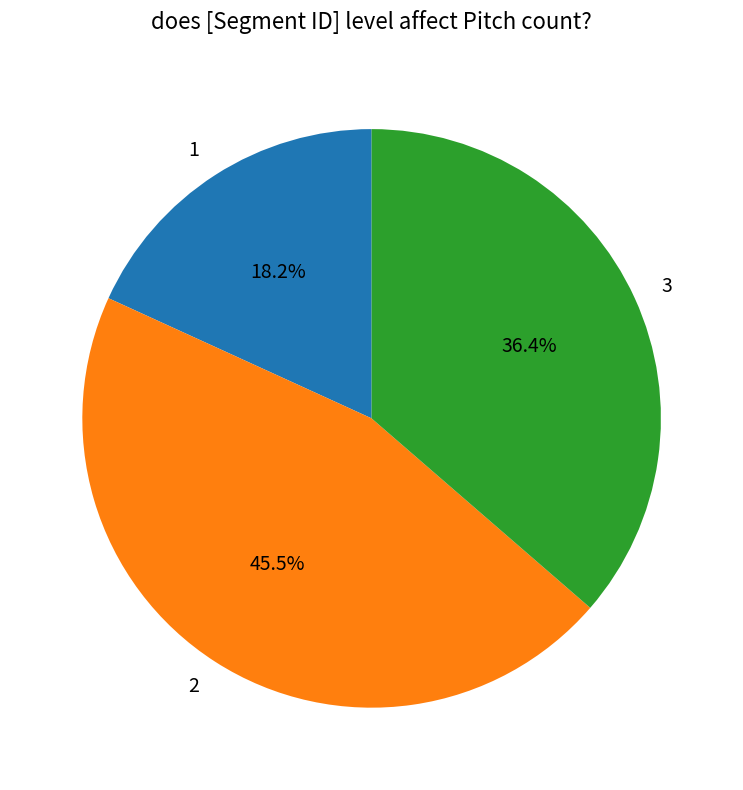

Is there a majority slice in this chart?

No